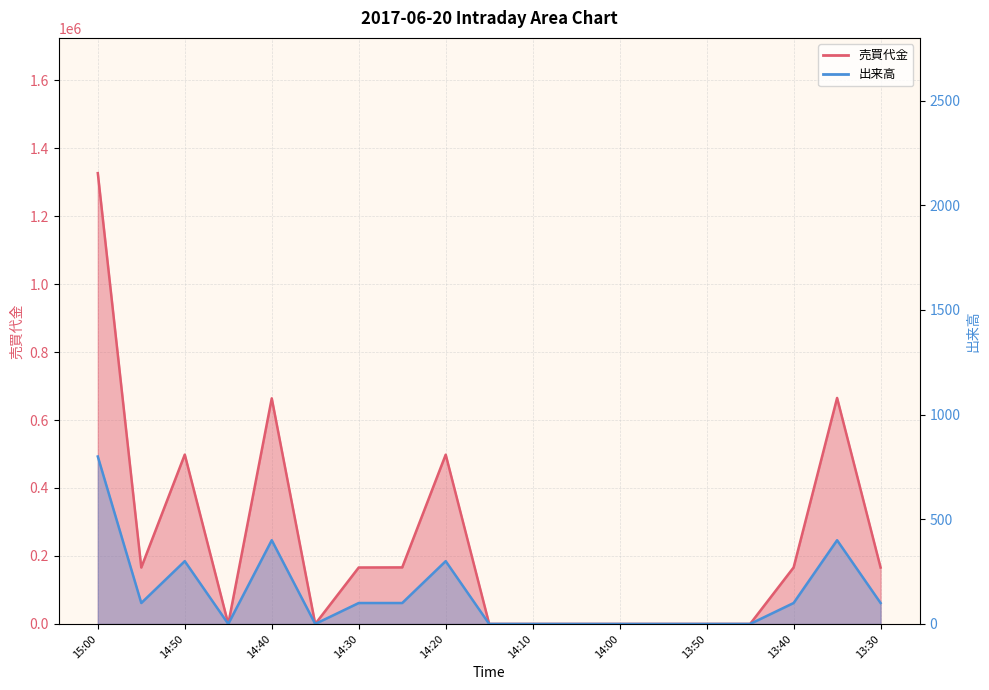

Rank the series at 13:40 from highest to lowest value.

売買代金, 出来高